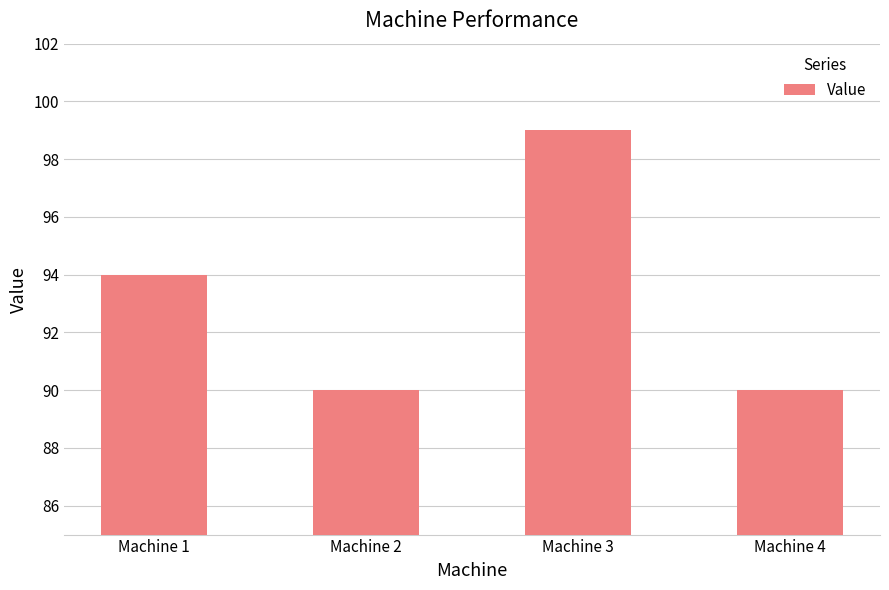

True or false: the data shows 42 at Machine 4.

False